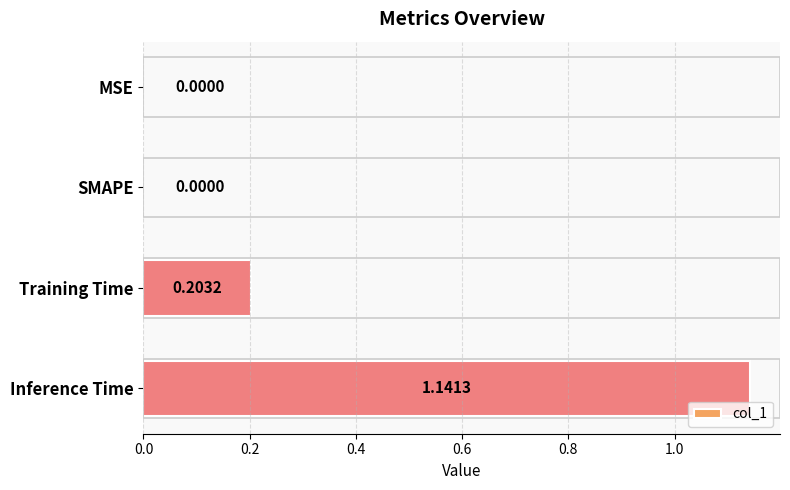

What is the sum of all values?

1.3